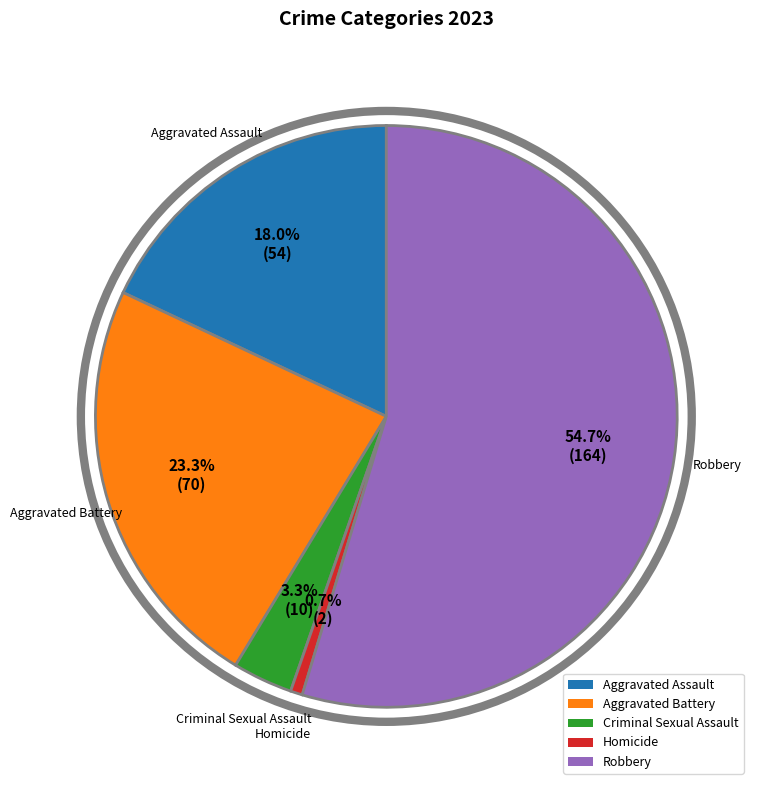

Count the number of slices in the pie.

5